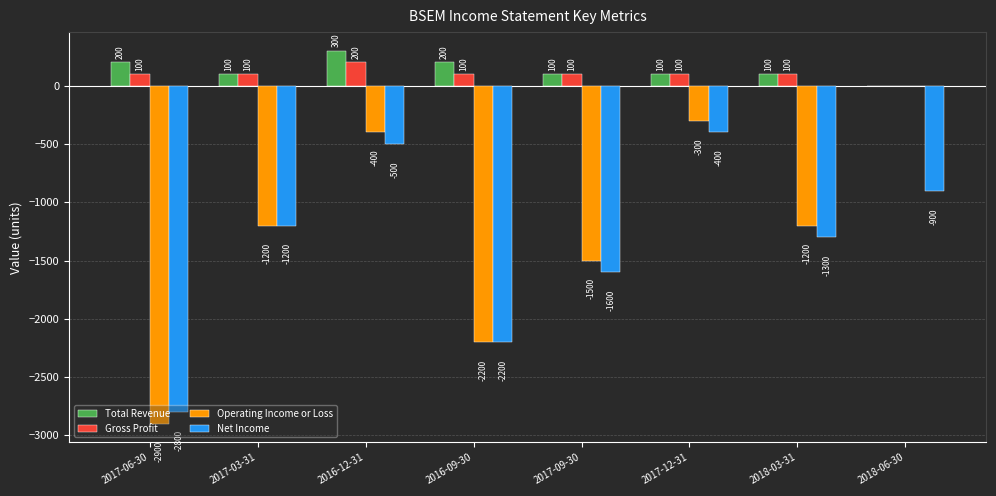

Which series changed the most between 2017-06-30 and 2016-12-31?

Operating Income or Loss